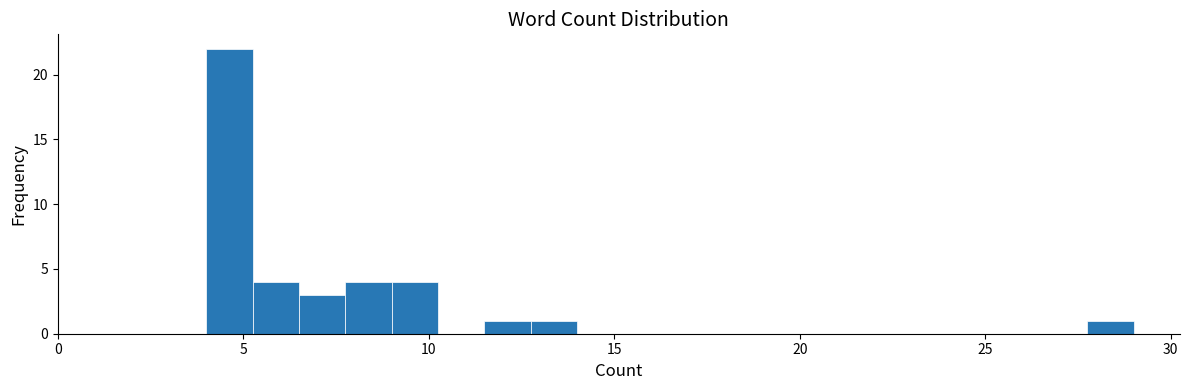

Read against the x-axis, roughly where is the centre of the tallest bar?

4.5